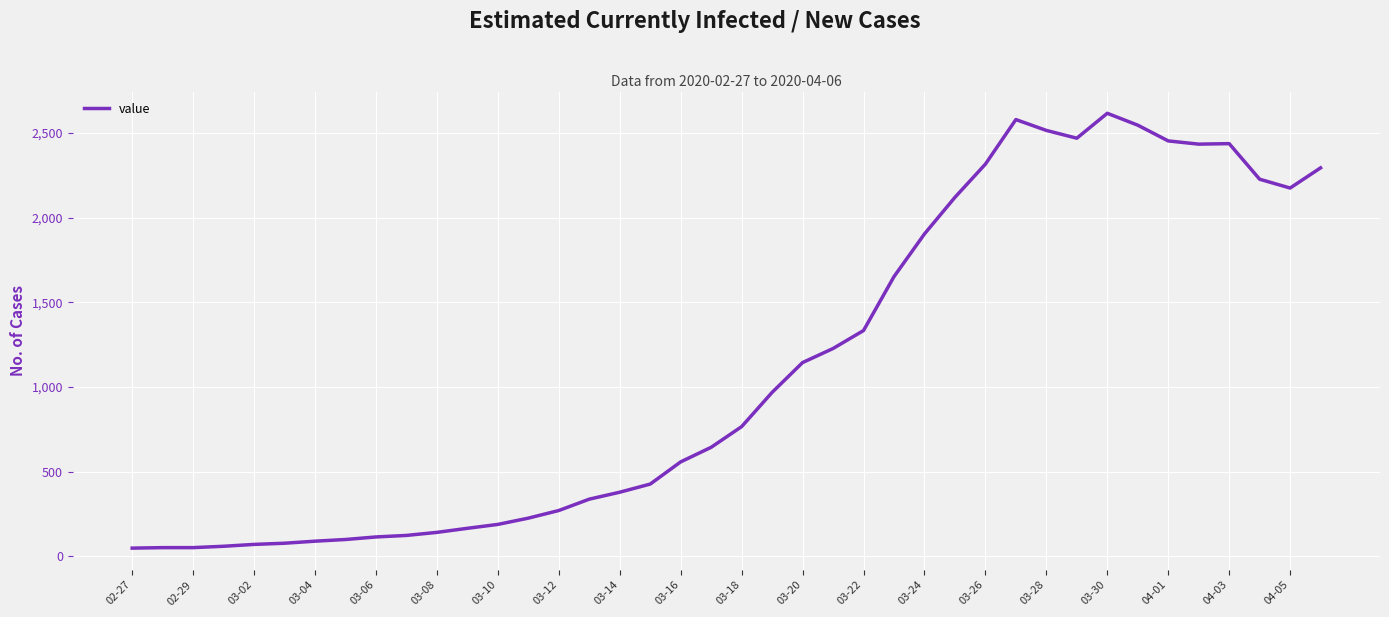

What is the maximum value shown in the chart?

2615